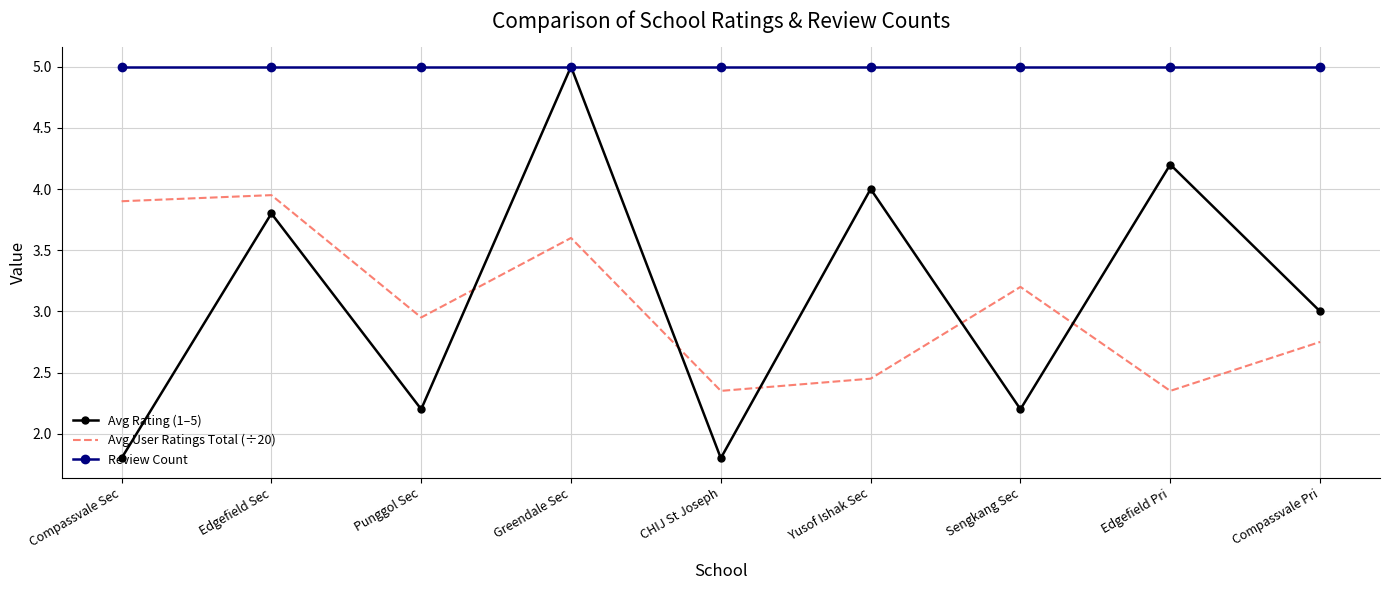

What position from the left is CHIJ St Joseph?

5